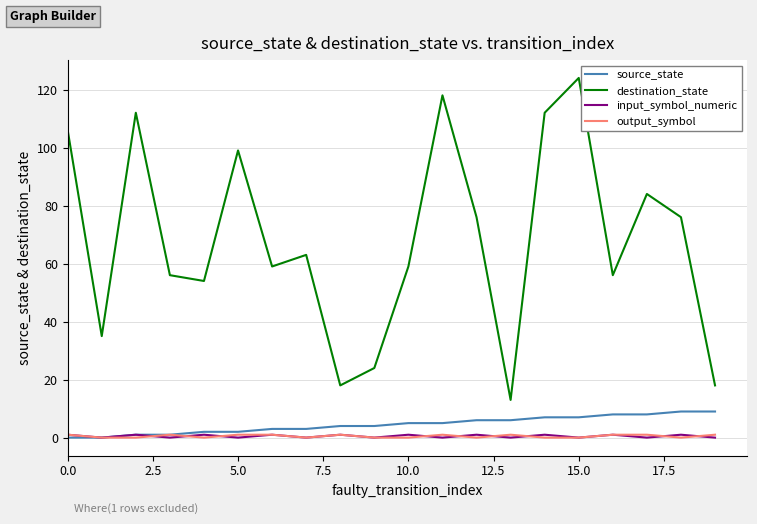

What is the maximum value for destination_state?

124